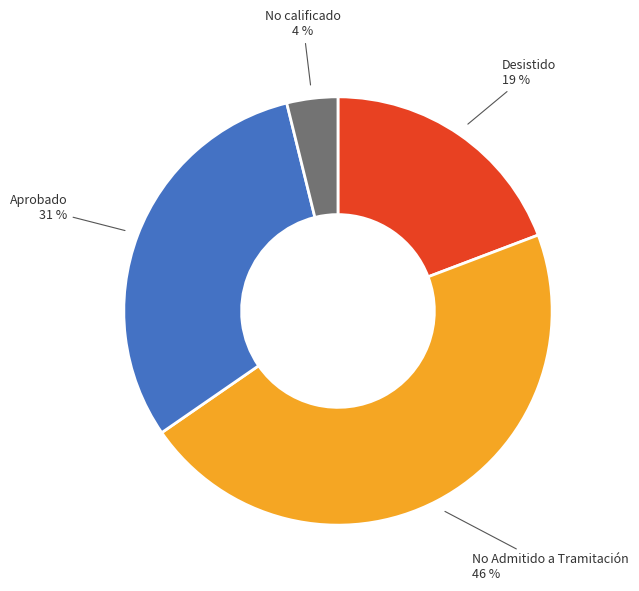

Approximately how many times larger is the value at No Admitido a Tramitación compared to Desistido?

2.4